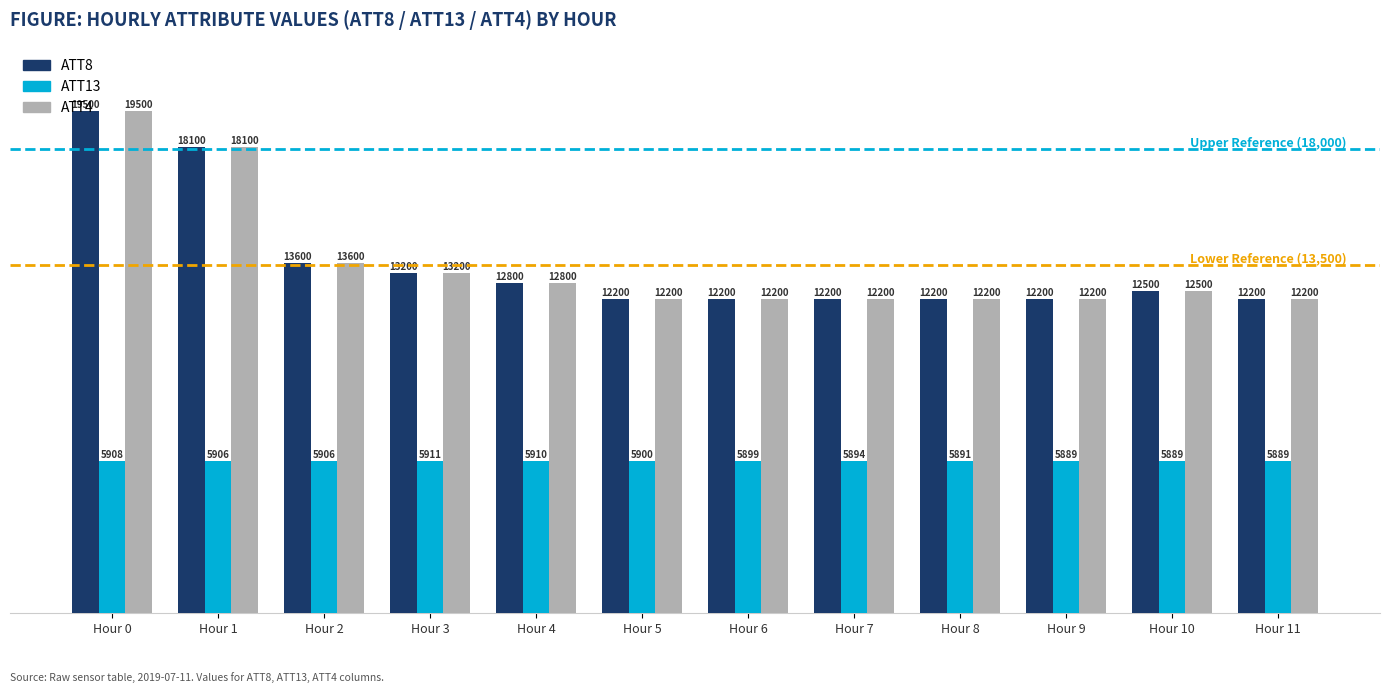

Between Hour 6 and Hour 7, which series saw the biggest shift?

ATT13